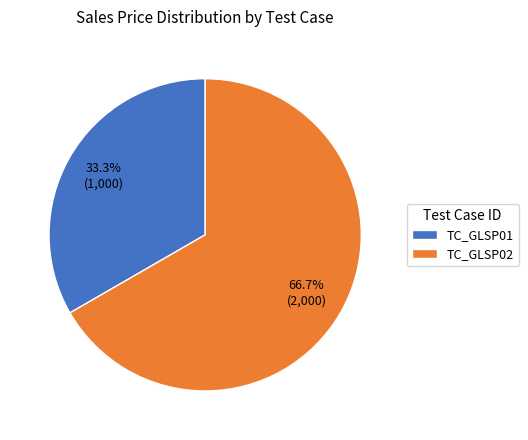

To the nearest percent, what is the difference between the TC_GLSP01 and TC_GLSP02 slice percentages?

33%